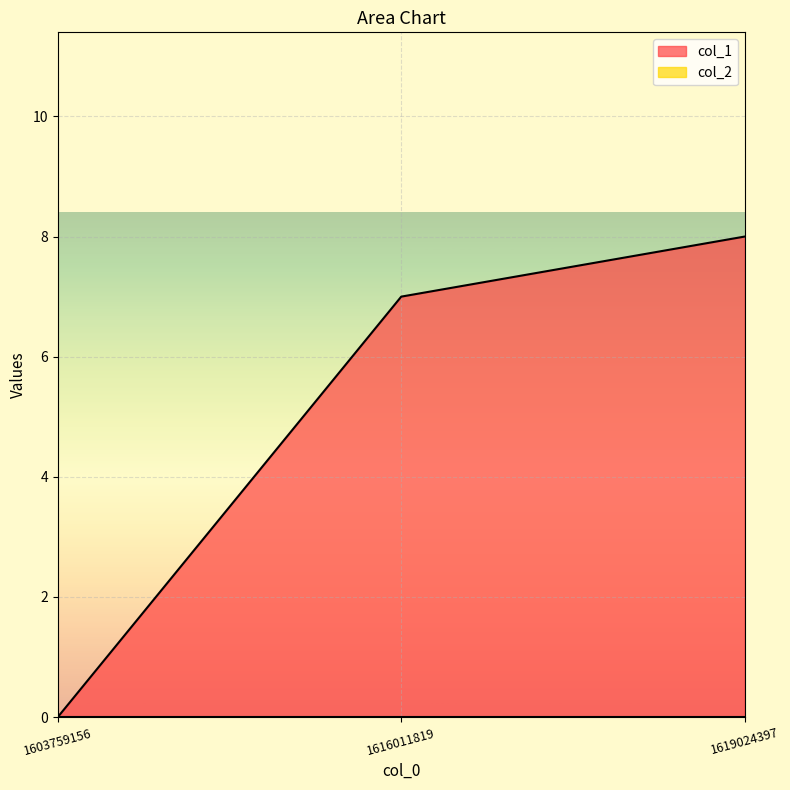

How many positive values are there?

2